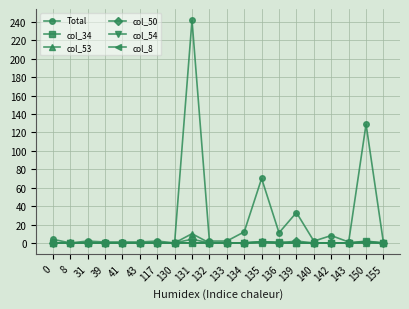

Which series has the largest range (max minus min)?

Total